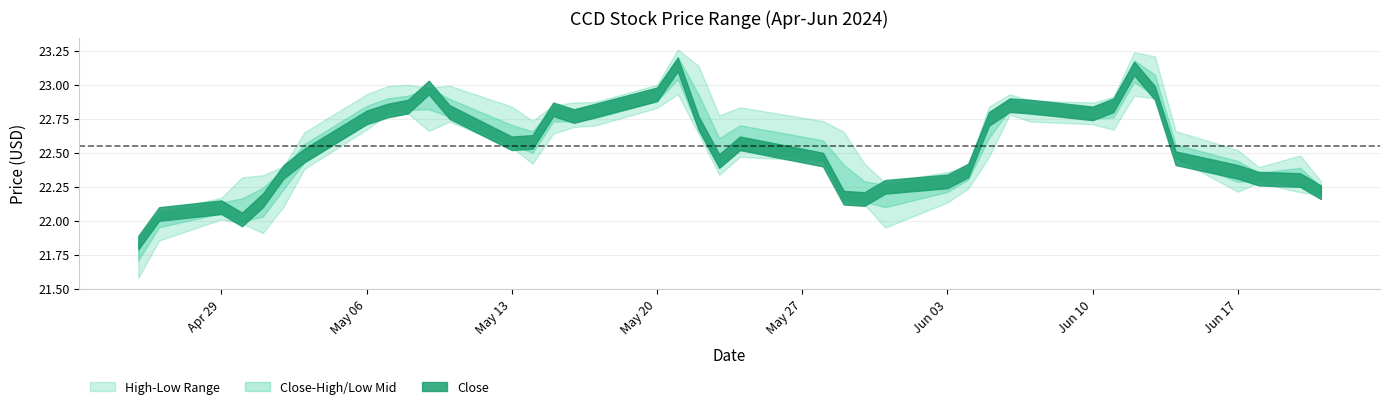

At which label does Low first exceed 22?

2024-04-29